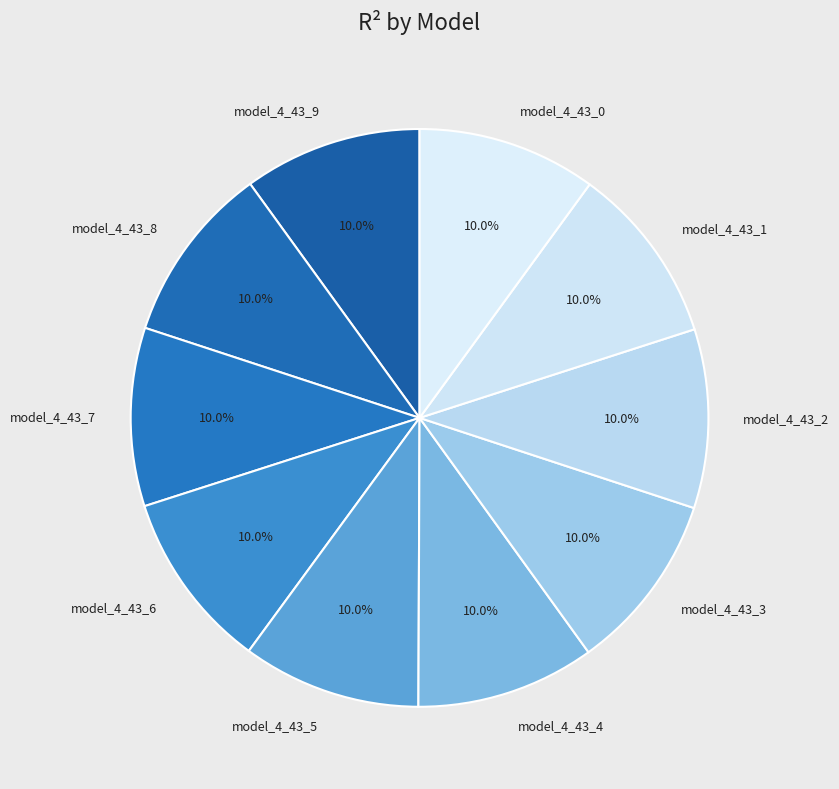

Does model_4_43_6 account for over 50% of the chart?

No